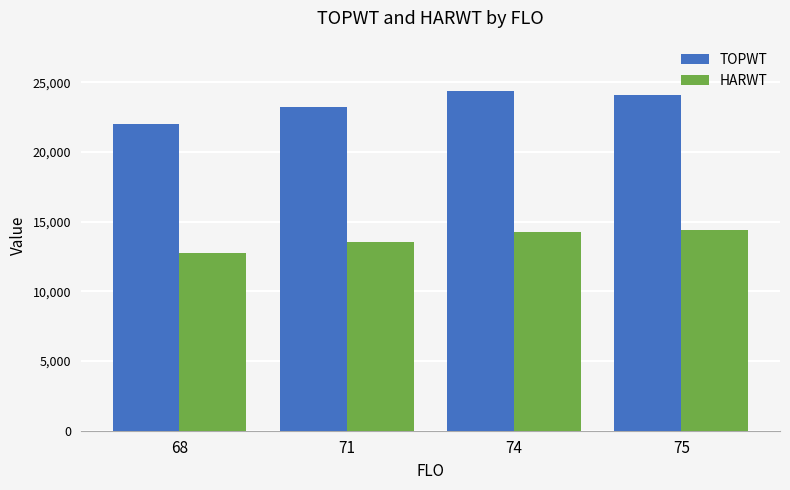

At which label is TOPWT closest to 23196?

71